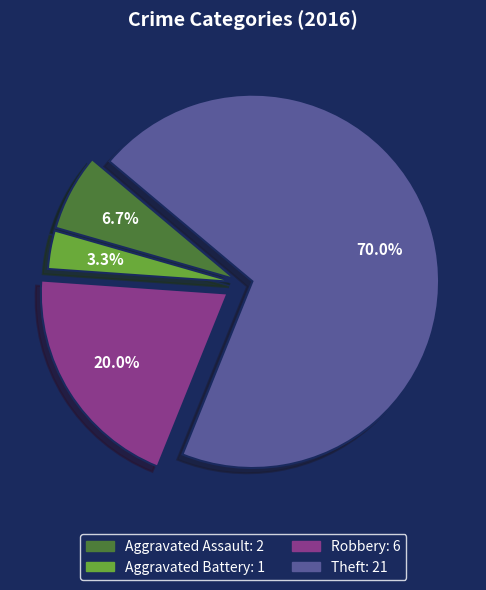

Count the number of slices in the pie.

4